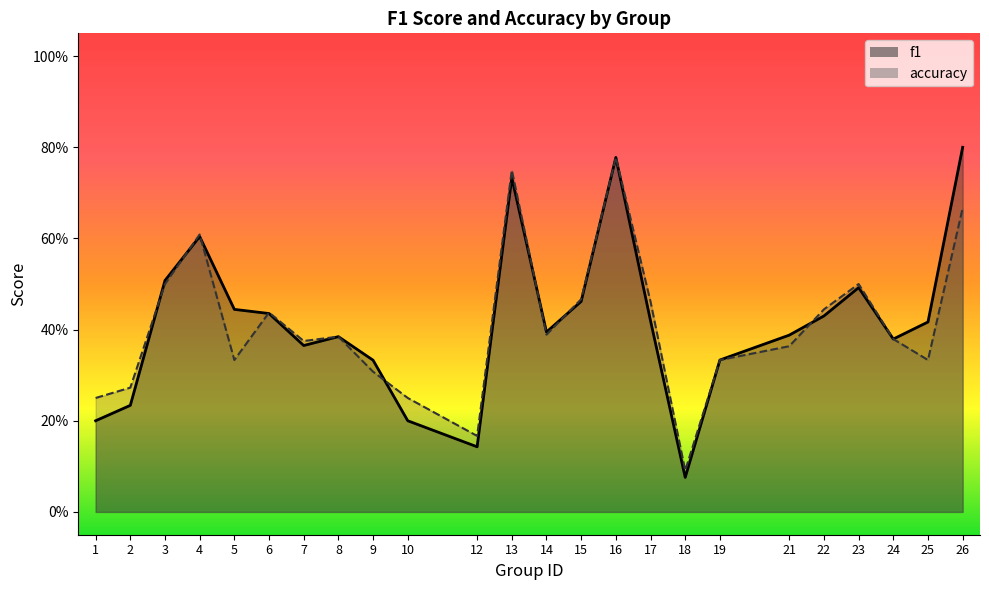

The value of f1 at 5 is 0.4. True or false?

True